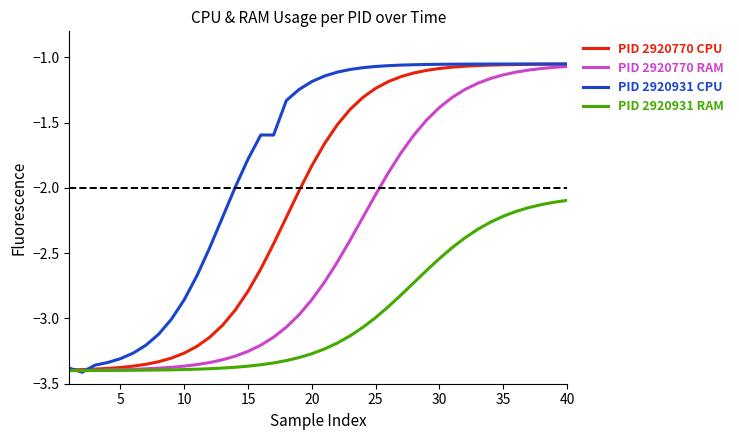

List the series in order of their overall mean, highest first.

PID 2920931 CPU, PID 2920770 CPU, PID 2920770 RAM, PID 2920931 RAM